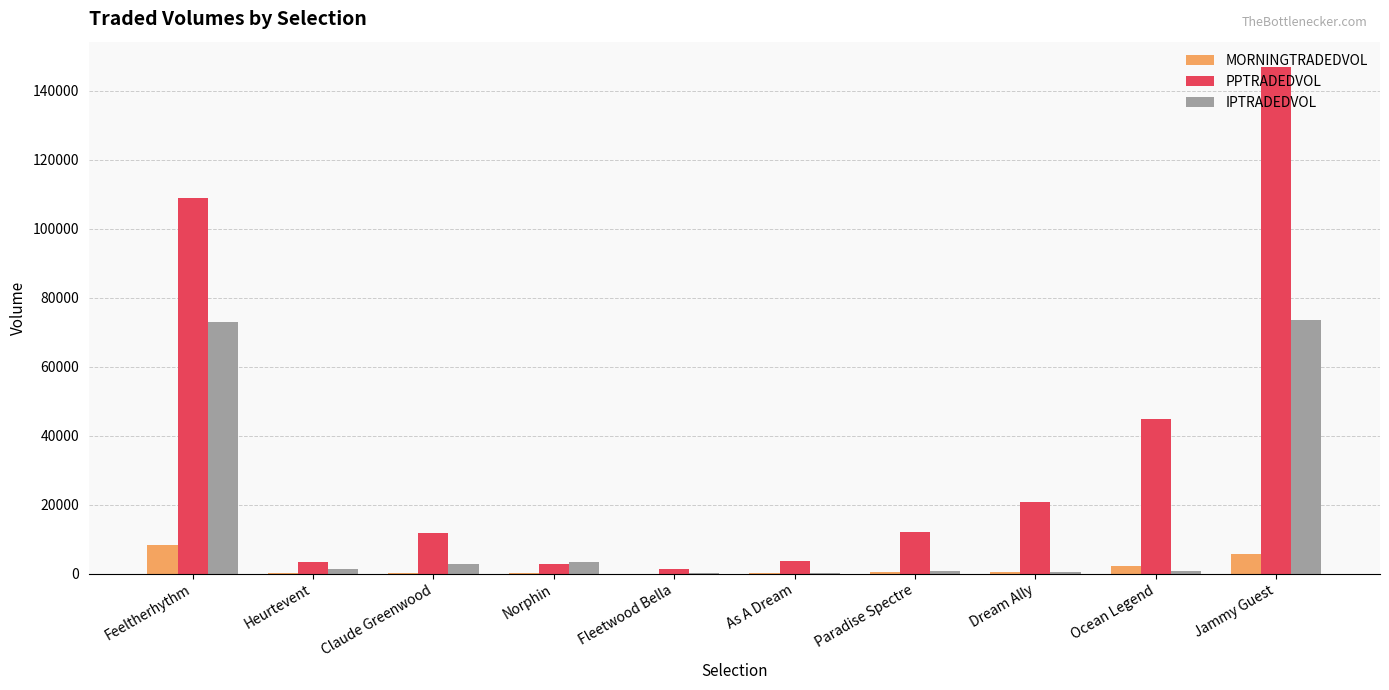

The PPTRADEDVOL series shows 62802.1 at Jammy Guest. True or false?

False